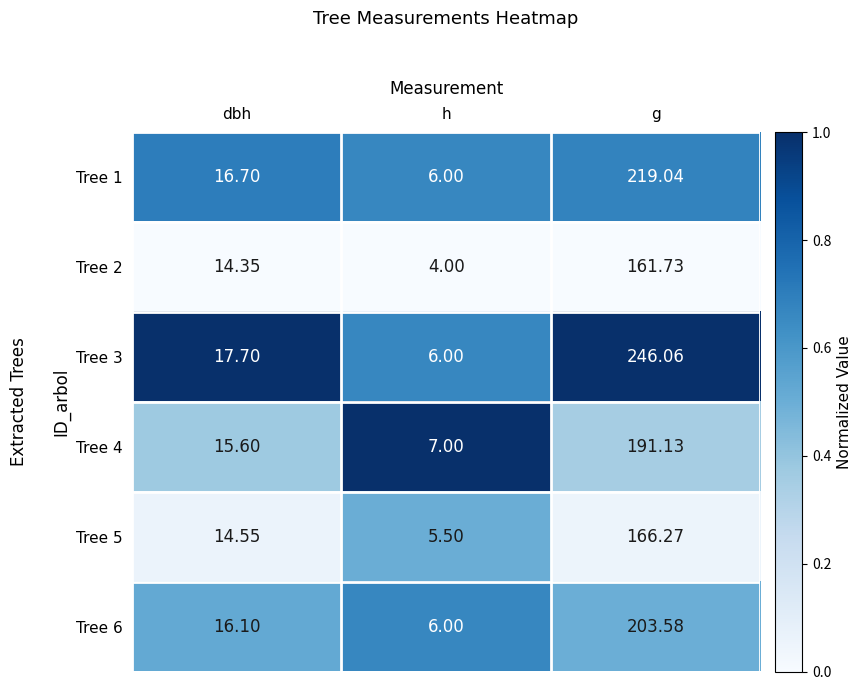

At which label does Tree 4 reach its minimum?

h